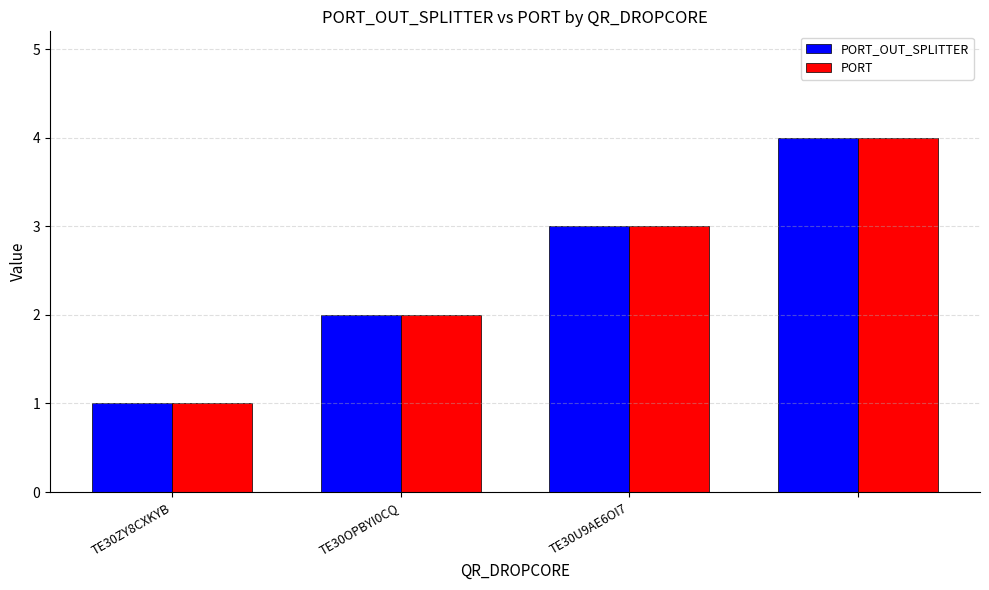

What are all the series names shown in the legend?

PORT_OUT_SPLITTER, PORT